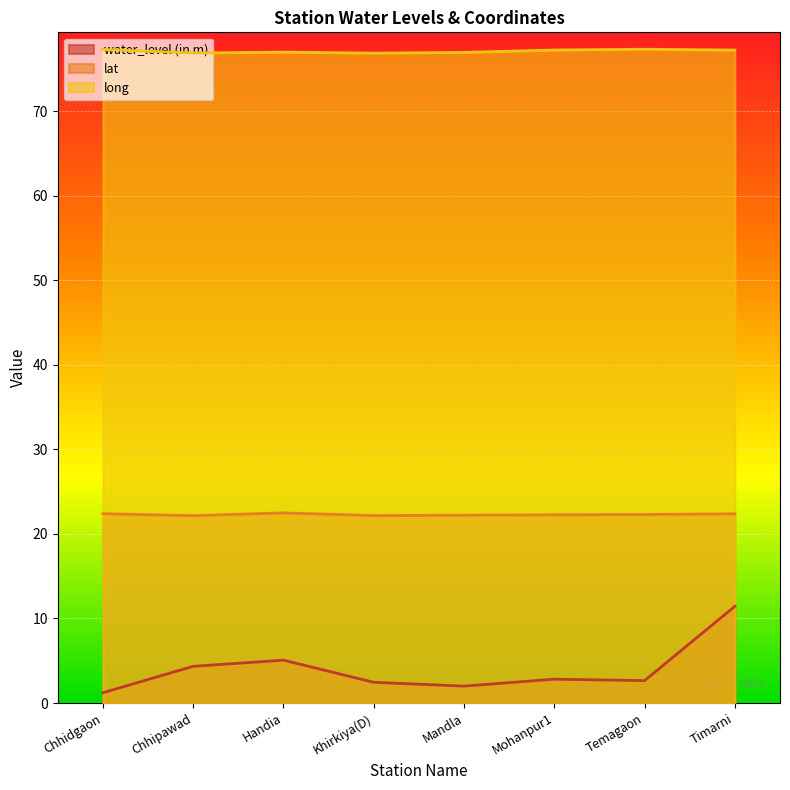

Reading left to right, list all the values displayed in this chart.

water_level (in m): 1.2	4.3	5.1	2.5	2.0	2.8	2.6	11.4
lat: 22.4	22.2	22.5	22.2	22.2	22.3	22.3	22.4
long: 77.3	76.9	77.0	76.9	76.9	77.2	77.3	77.2